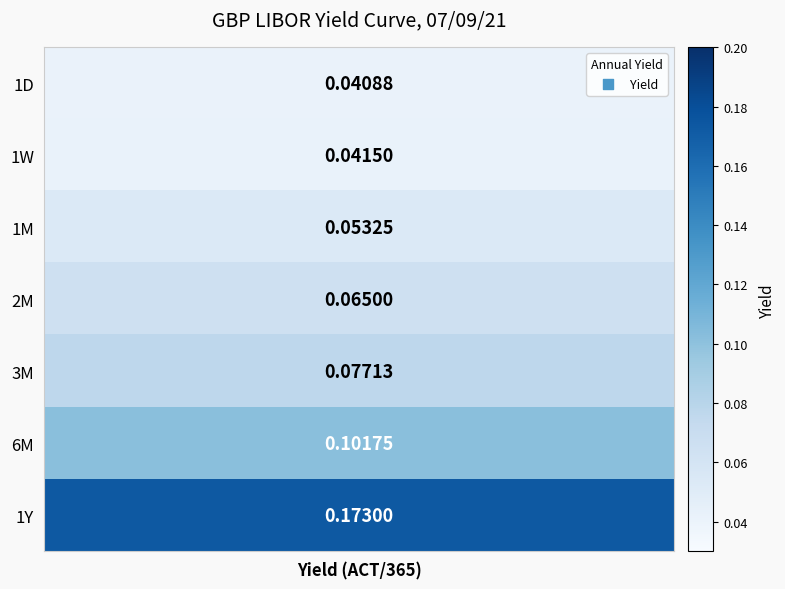

What is the sum of the values at 3M and 1D?

0.1